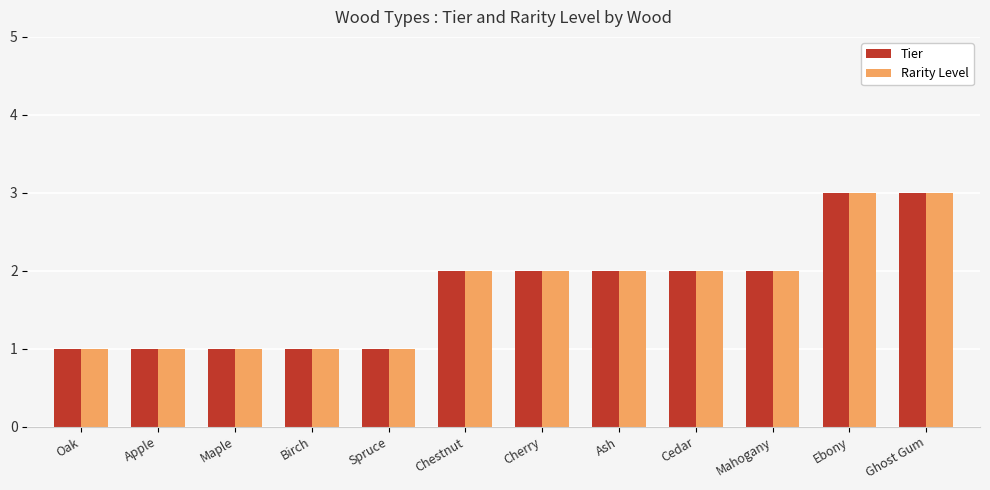

What is the maximum value for Tier?

3